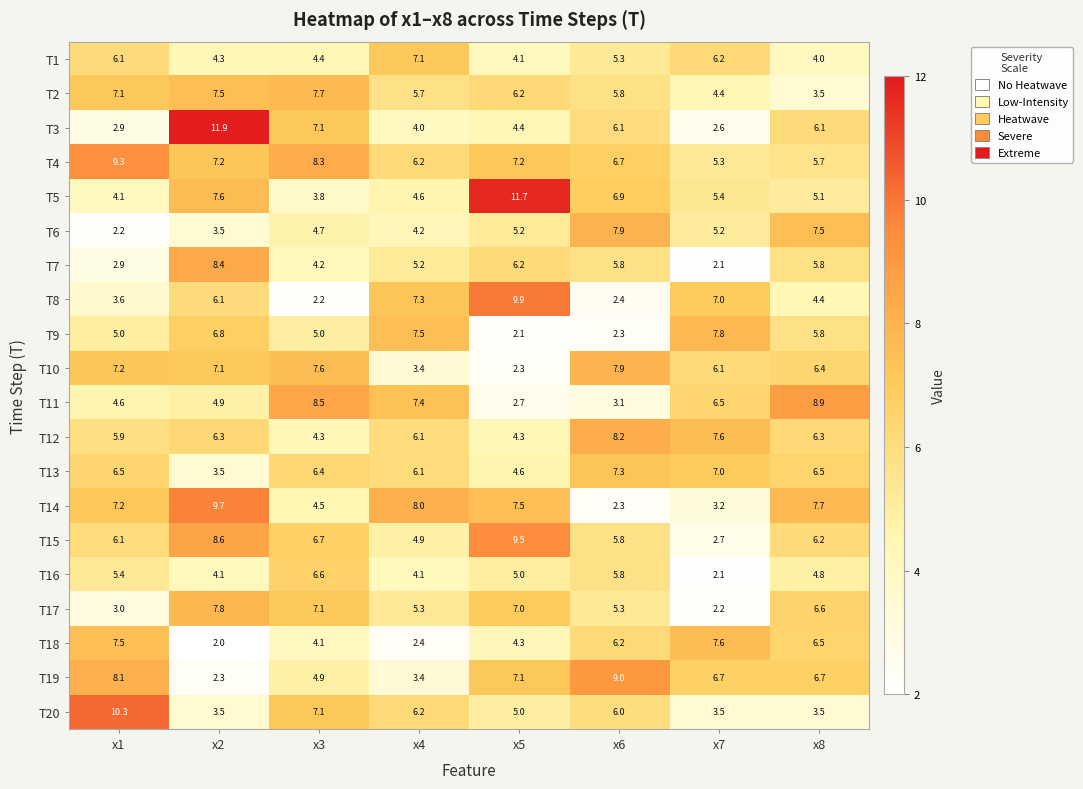

What is the difference between the maximum and minimum values in the T16 series?

4.5